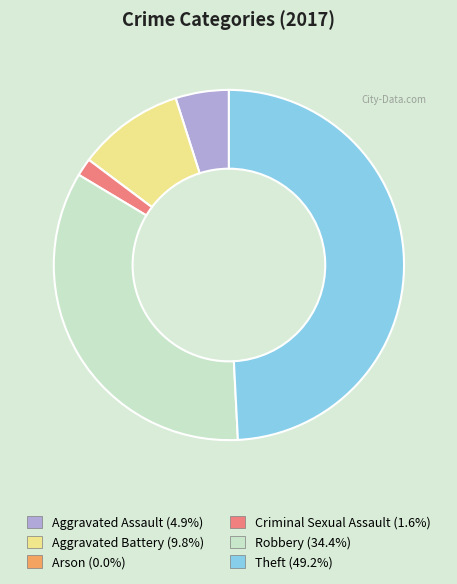

Is it true that Theft is 38% of the pie?

False